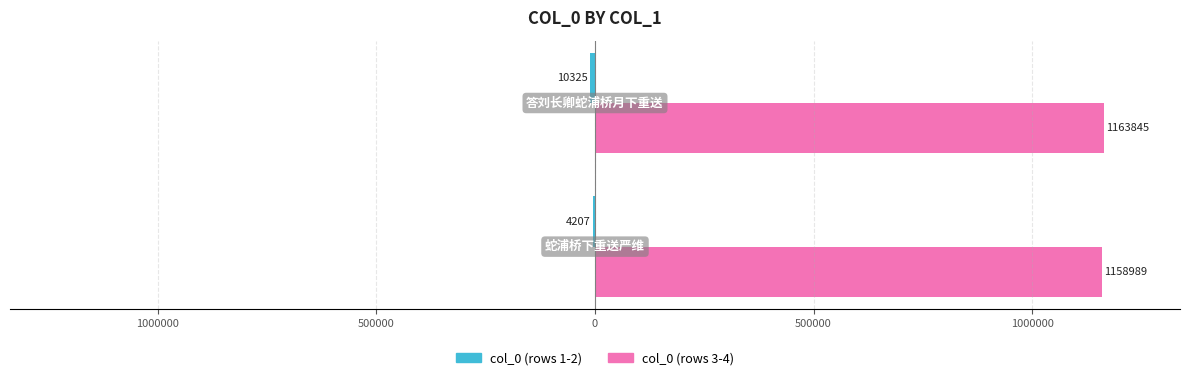

What is the highest value of the col_0 (rows 3-4) series?

1163845